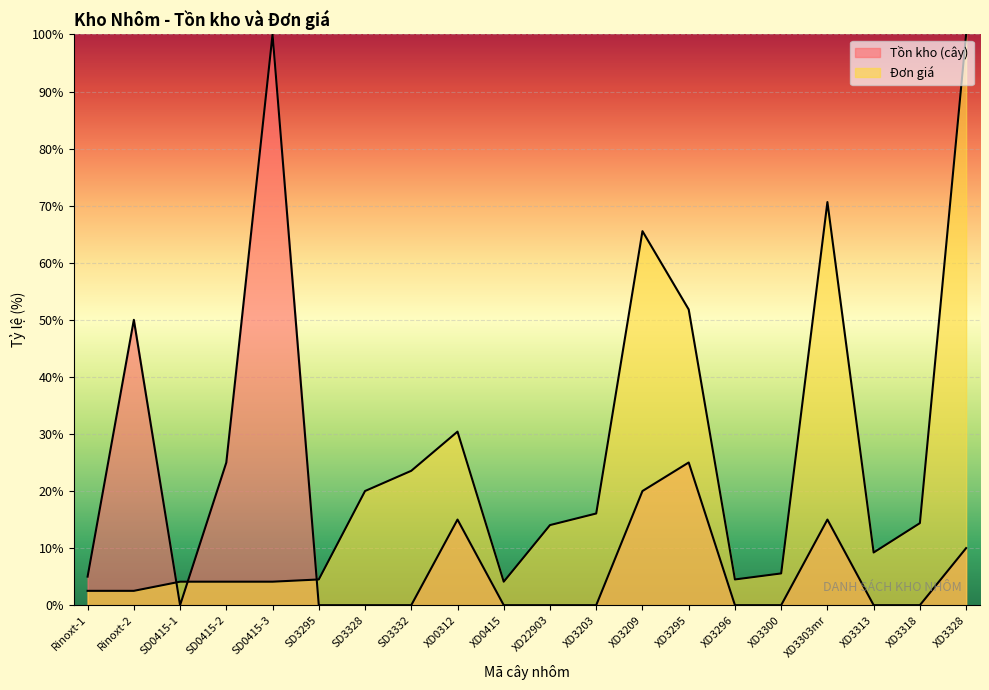

What is the maximum value for Đơn giá?

100.0